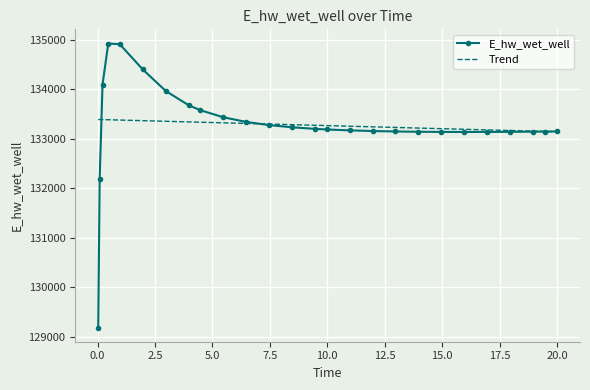

What is the greatest value displayed?

134929.0